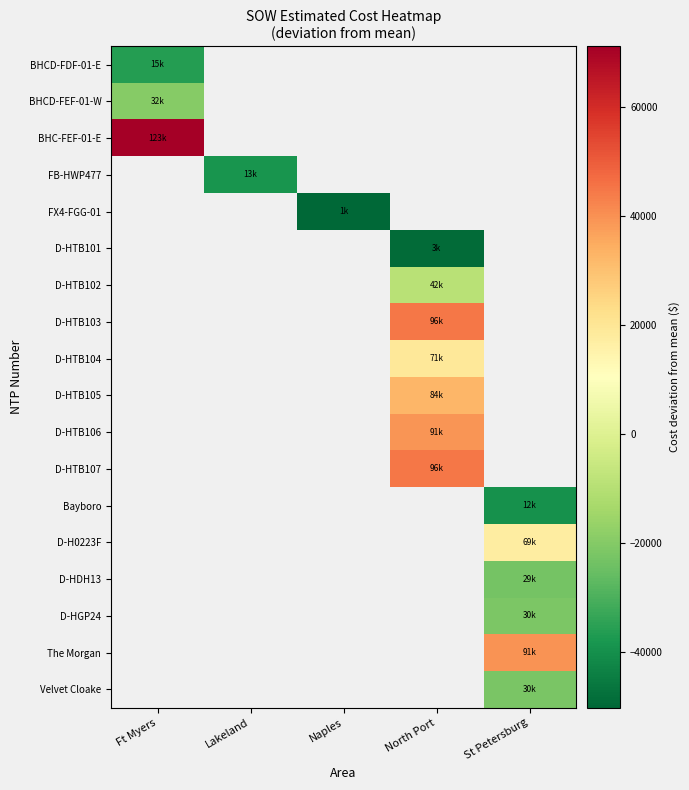

Rank the series by their maximum value, from highest to lowest.

BHC-FEF-01-E, FB-HWP477, FX4-FGG-01, D-HTB101, D-HTB102, D-HTB103, D-HTB104, D-HTB105, D-HTB106, D-HTB107, Bayboro, D-H0223F, D-HDH13, D-HGP24, The Morgan, Velvet Cloake, BHCD-FEF-01-W, BHCD-FDF-01-E